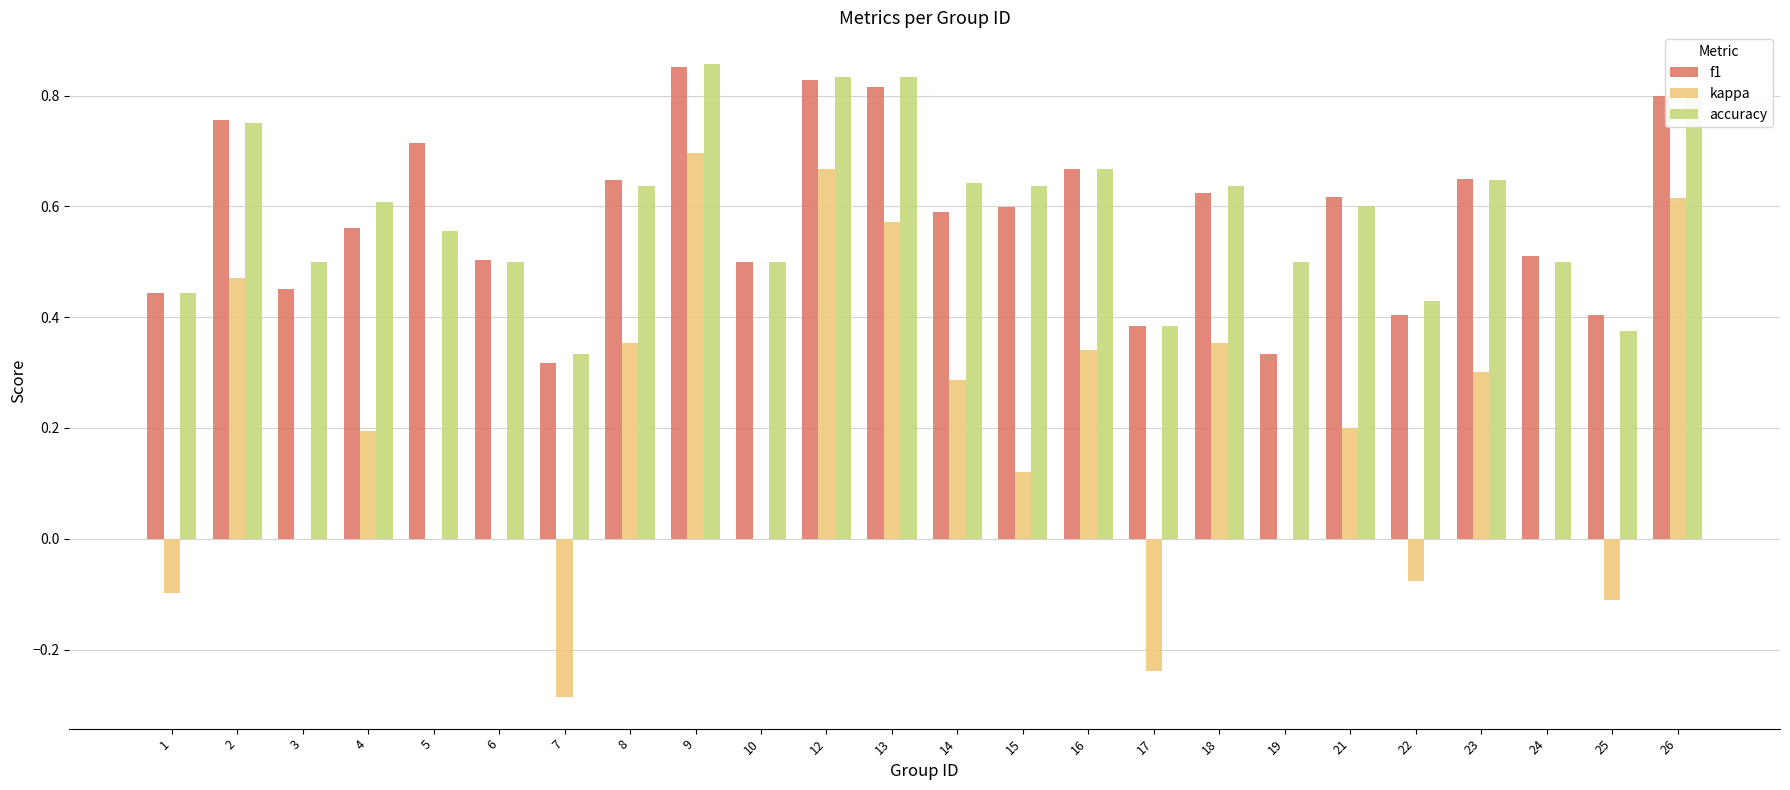

Which series changed the most between 6 and 26?

kappa